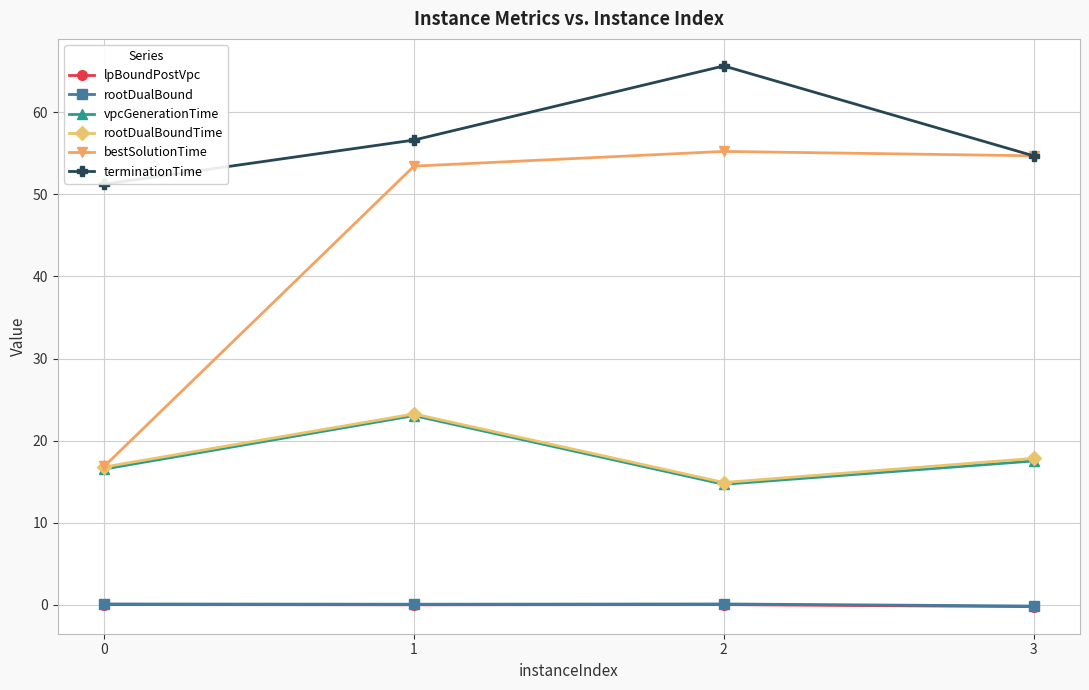

What is the difference between the maximum and second lowest values in the terminationTime series?

10.9